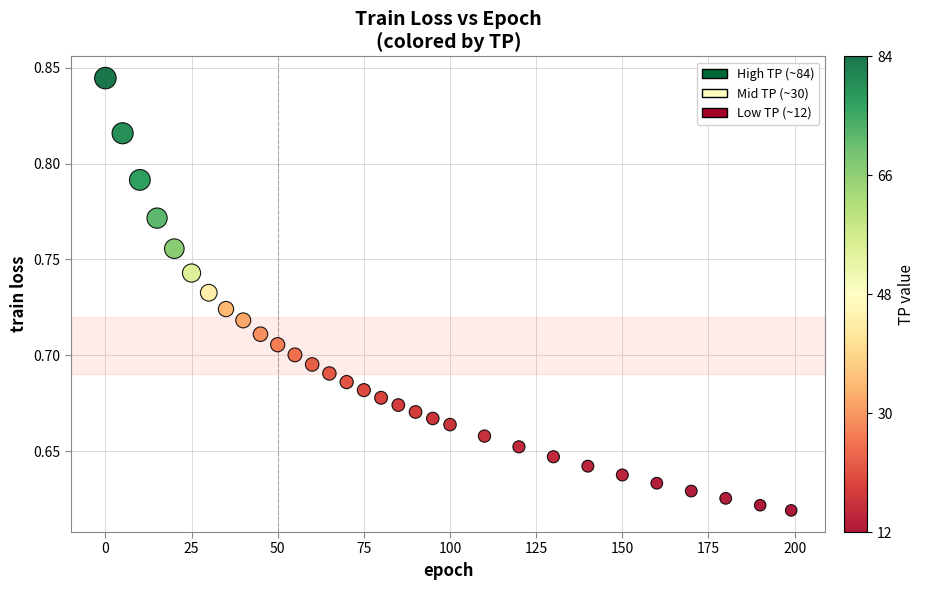

What is the range of X values (max minus min)?

199.0